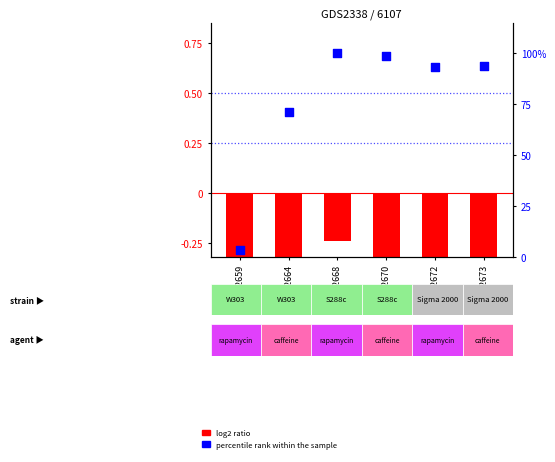

Which series contains the highest Y value?

percentile rank within the sample